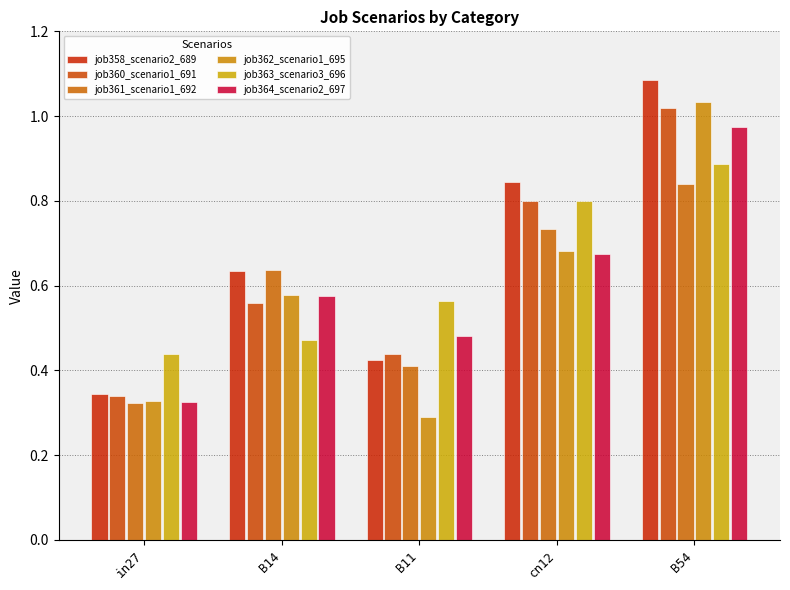

Rank the series at B14 from lowest to highest value.

job363_scenario3_696, job360_scenario1_691, job364_scenario2_697, job362_scenario1_695, job358_scenario2_689, job361_scenario1_692